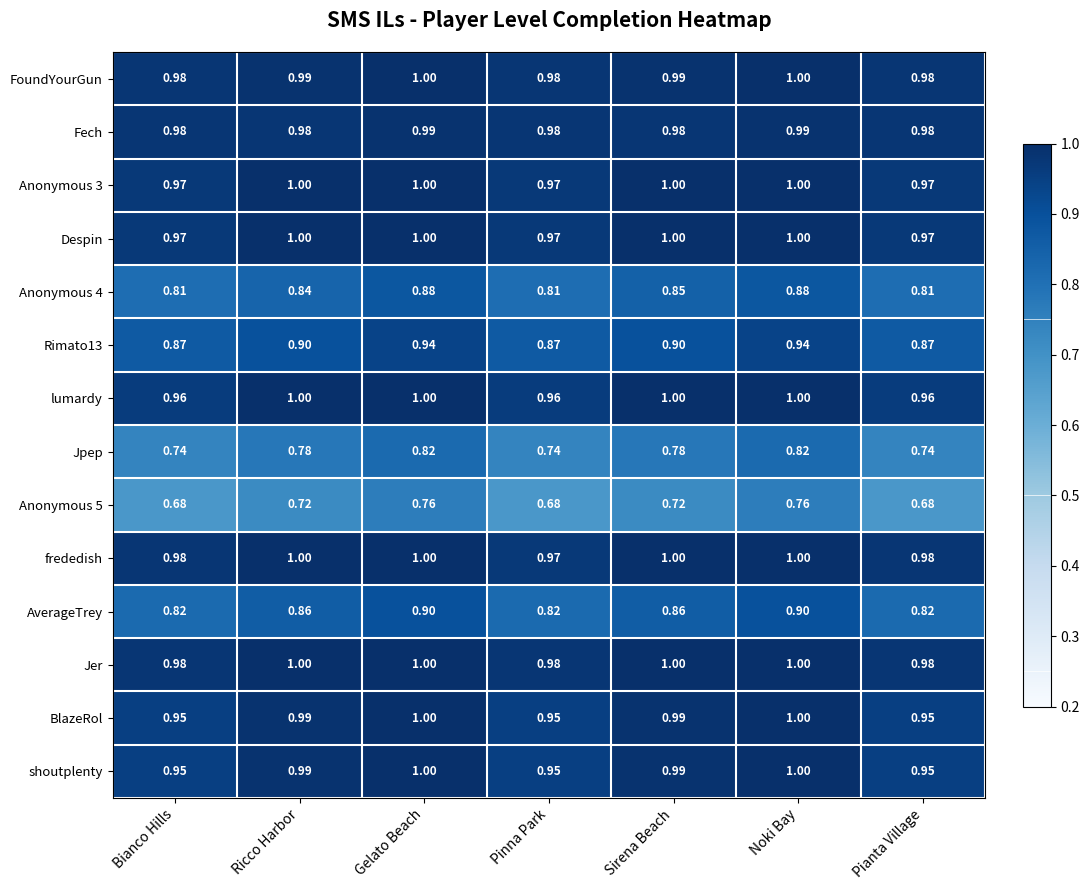

Is the value of Despin at Pianta Village greater than the value of Anonymous 5 at Gelato Beach?

Yes